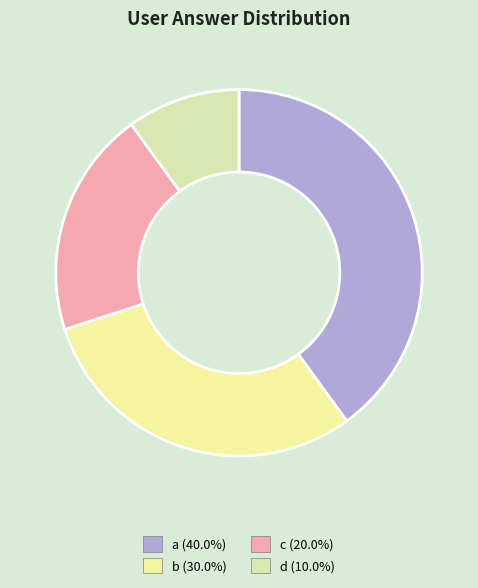

The b slice represents 30% of the pie. True or false?

True